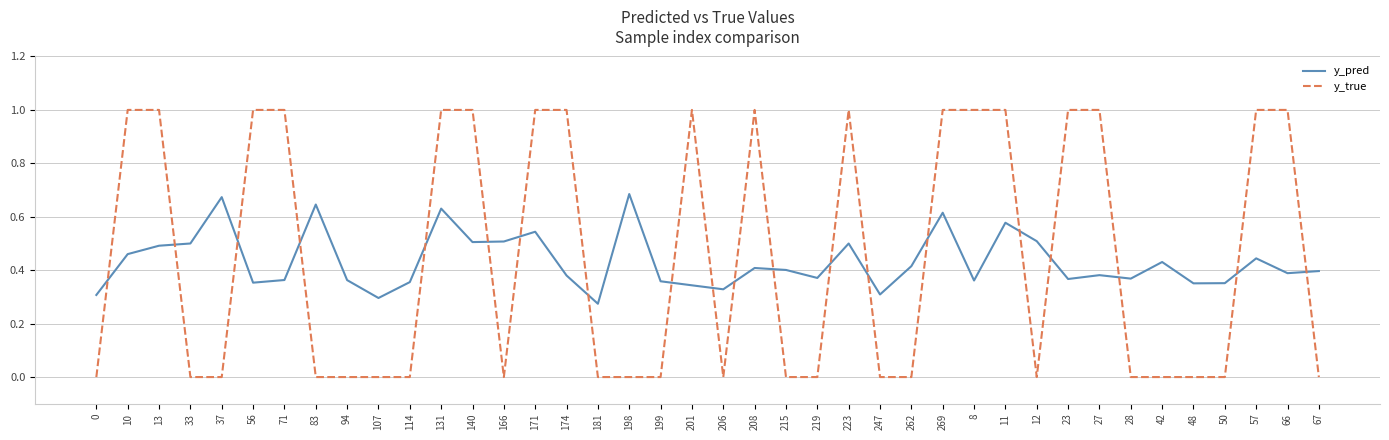

Is it true that y_pred equals 0.8 at 140?

False